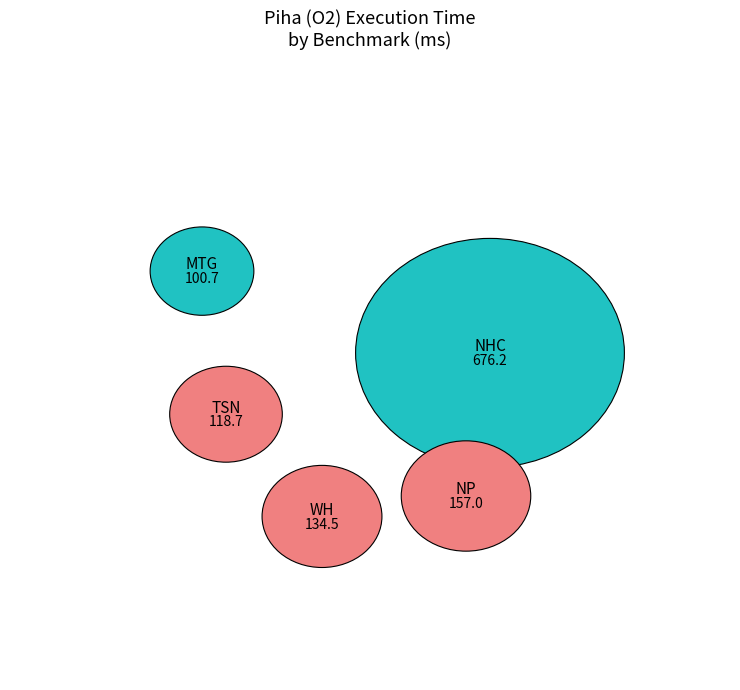

The WH slice represents 6% of the pie. True or false?

False